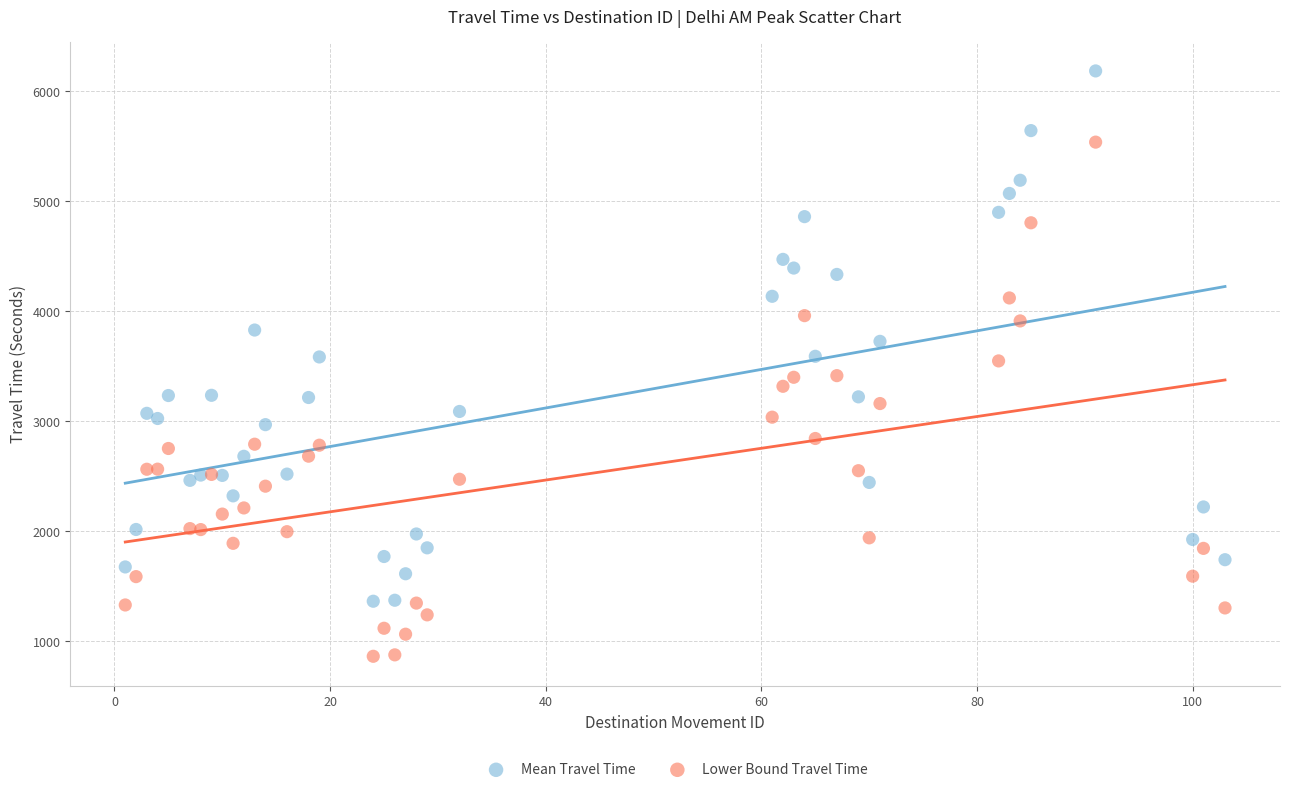

Which series contains the lowest Y value?

Lower Bound Travel Time